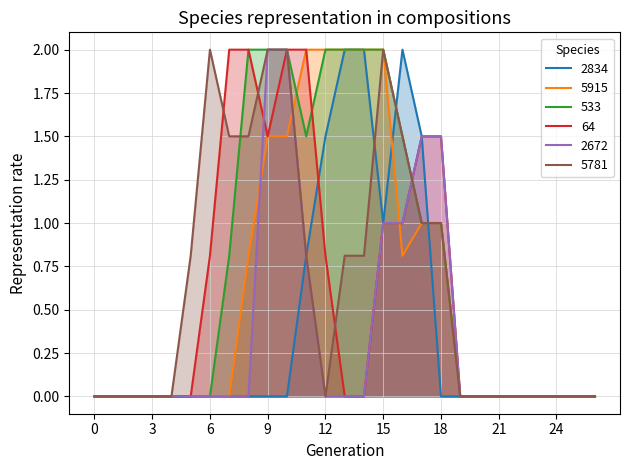

How many series are shown in this chart?

6